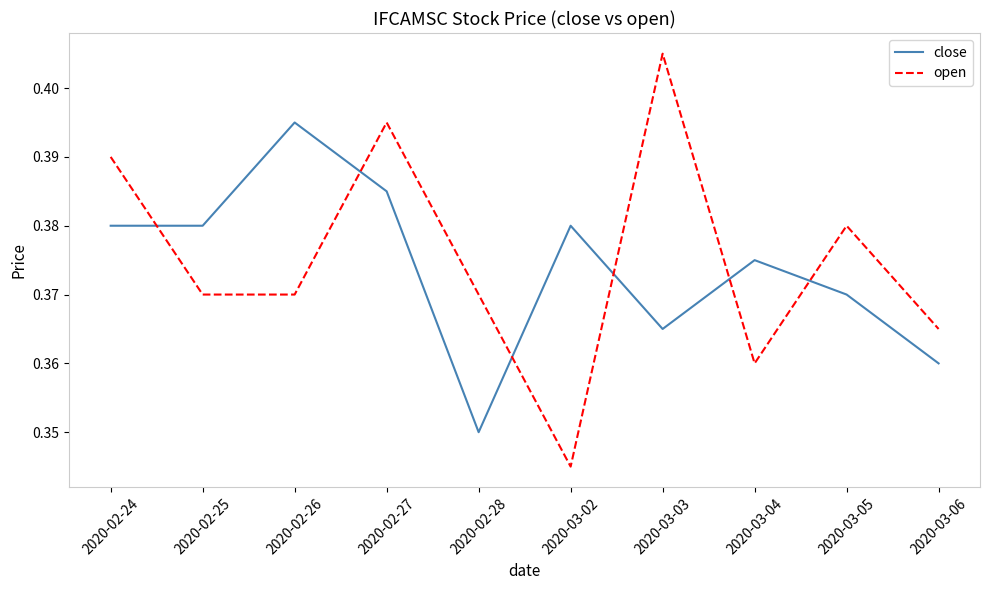

Which series ends up on top after the final intersection of open and close?

open